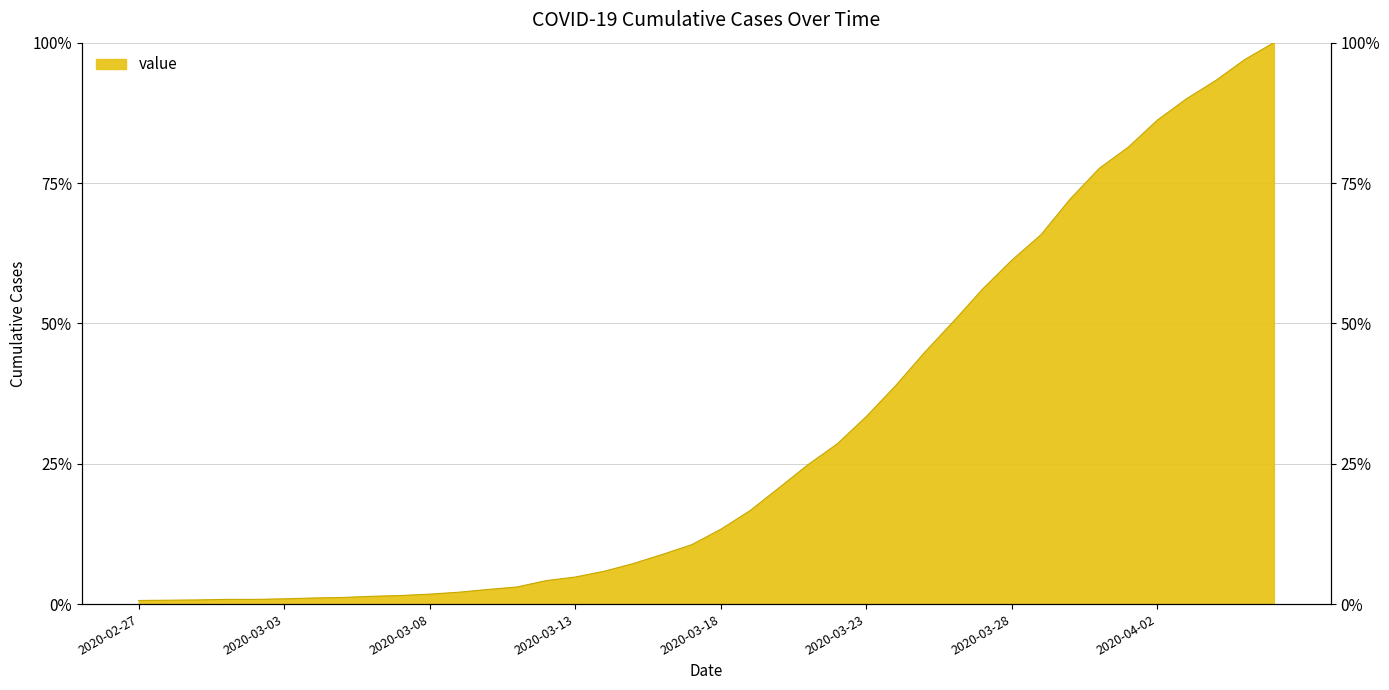

Reading left to right, extract all data points from this chart.

0.6	0.7	0.7	0.8	0.8	0.9	1.1	1.2	1.4	1.5	1.8	2.1	2.6	3.1	4.2	4.8	5.9	7.2	8.9	10.6	13.3	16.6	20.7	24.9	28.5	33.4	38.9	44.8	50.4	56.2	61.3	65.8	72.1	77.6	81.4	86.2	90.0	93.3	97.0	100.0